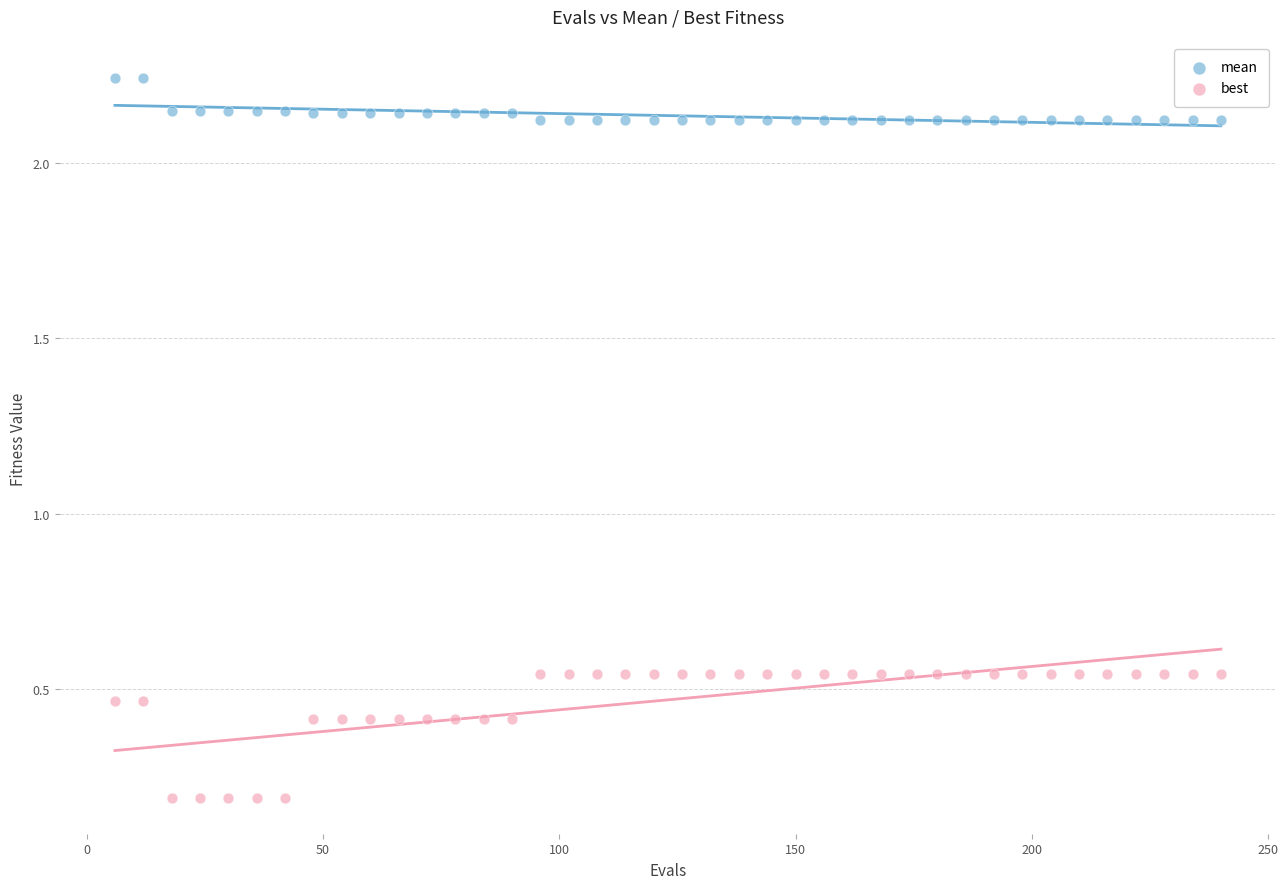

Across all data points, what is the range of X values (max minus min)?

234.0